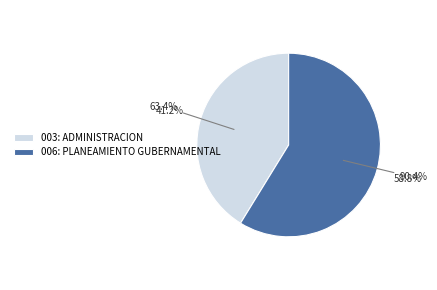

What is the change in value from 003: ADMINISTRACION to 006: PLANEAMIENTO GUBERNAMENTAL?

+27.0